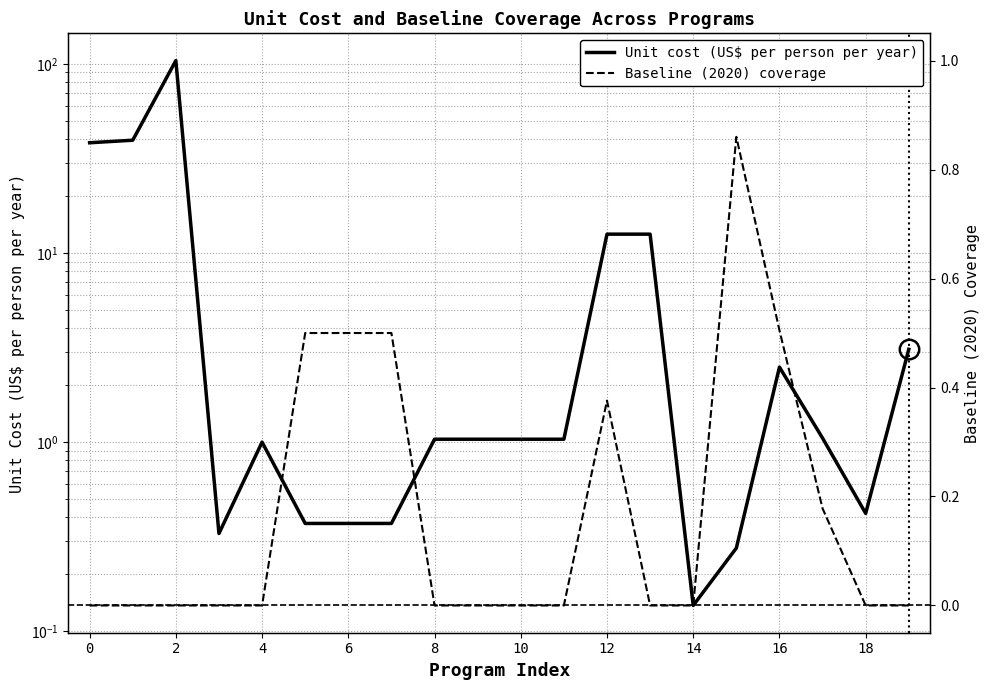

Which has a higher value, 8 or 10?

8